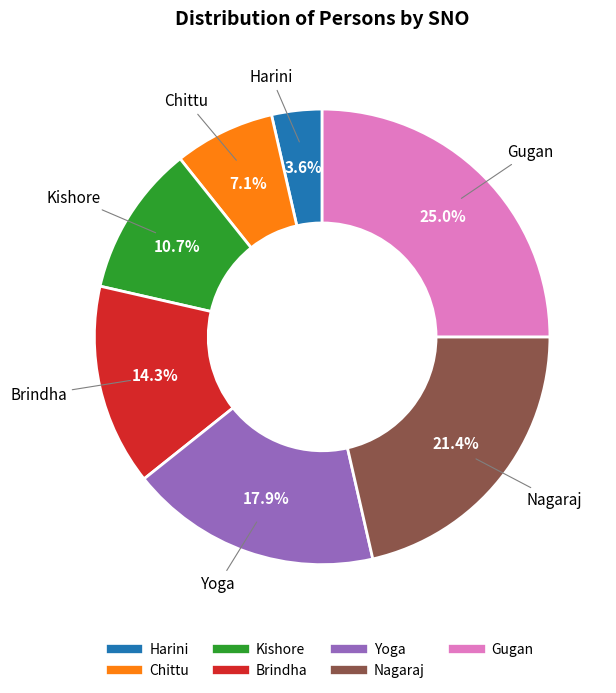

How many slices are in this pie chart?

7